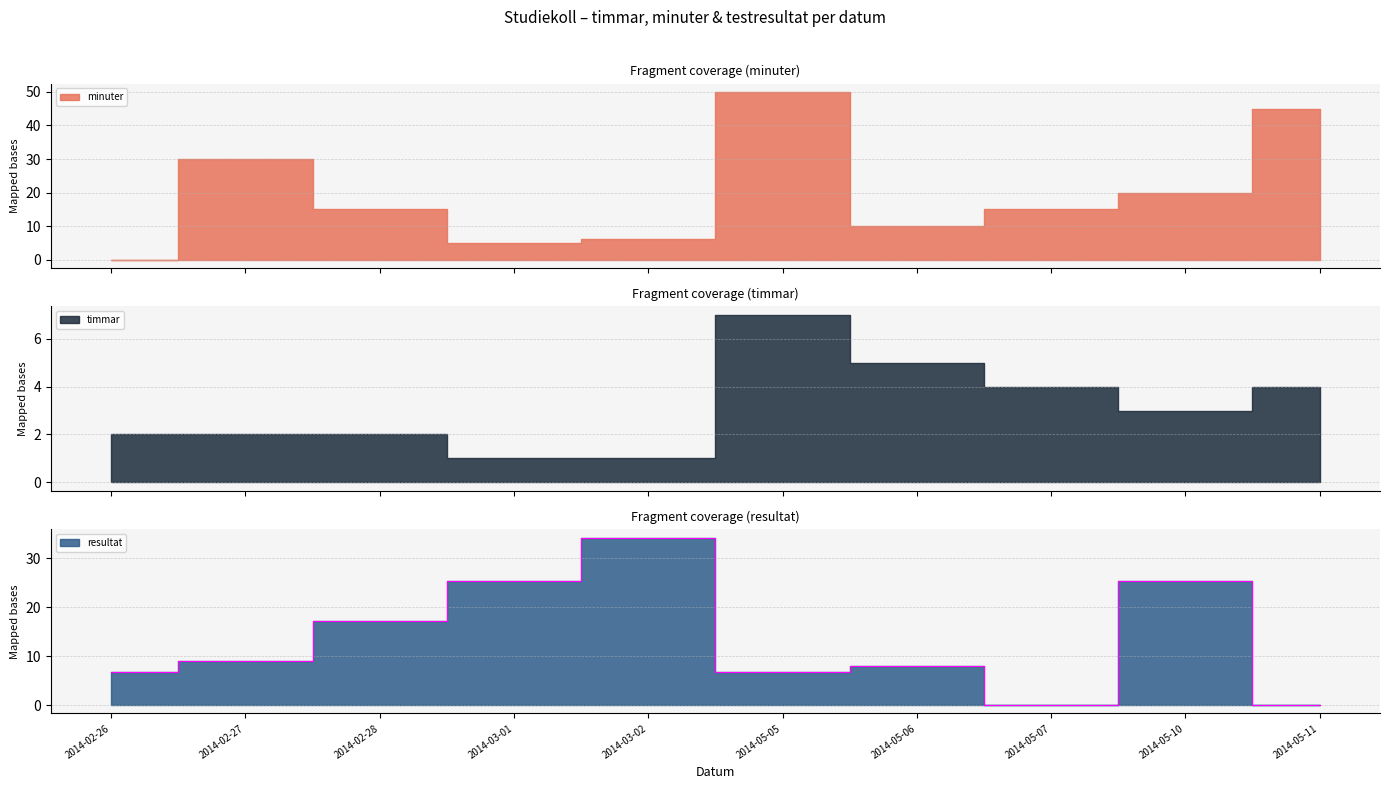

At which category does the chart reach its minimum across all series?

2014-02-26